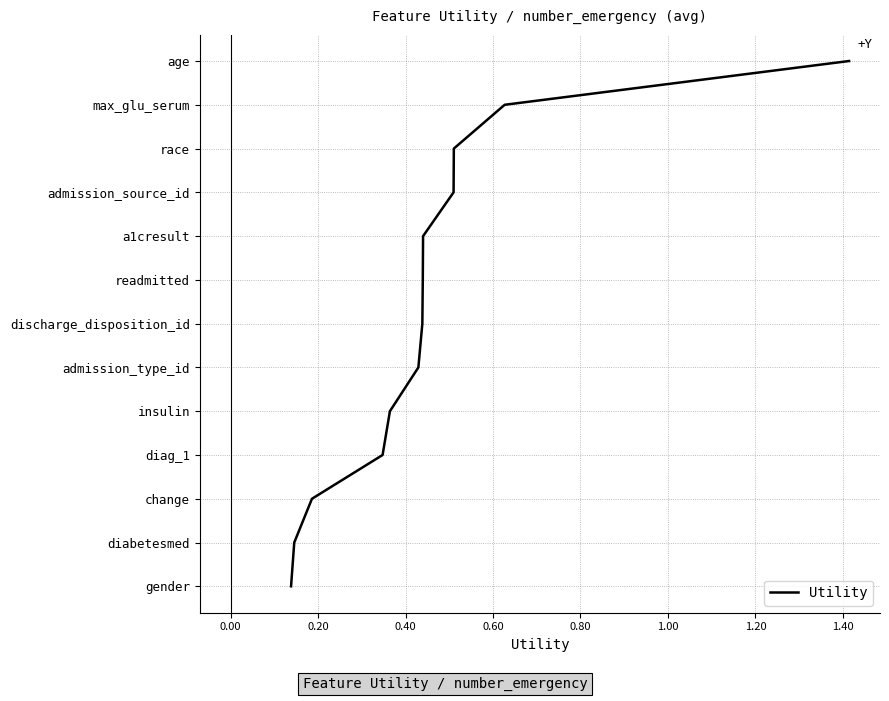

The value at -0.20 is 3. True or false?

False